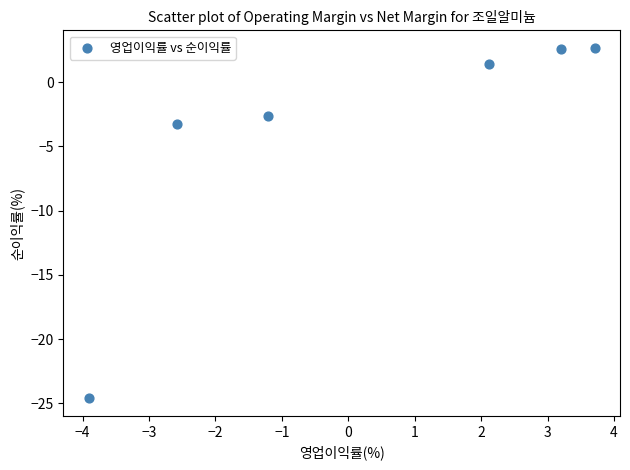

What is the range of X values (max minus min)?

7.6